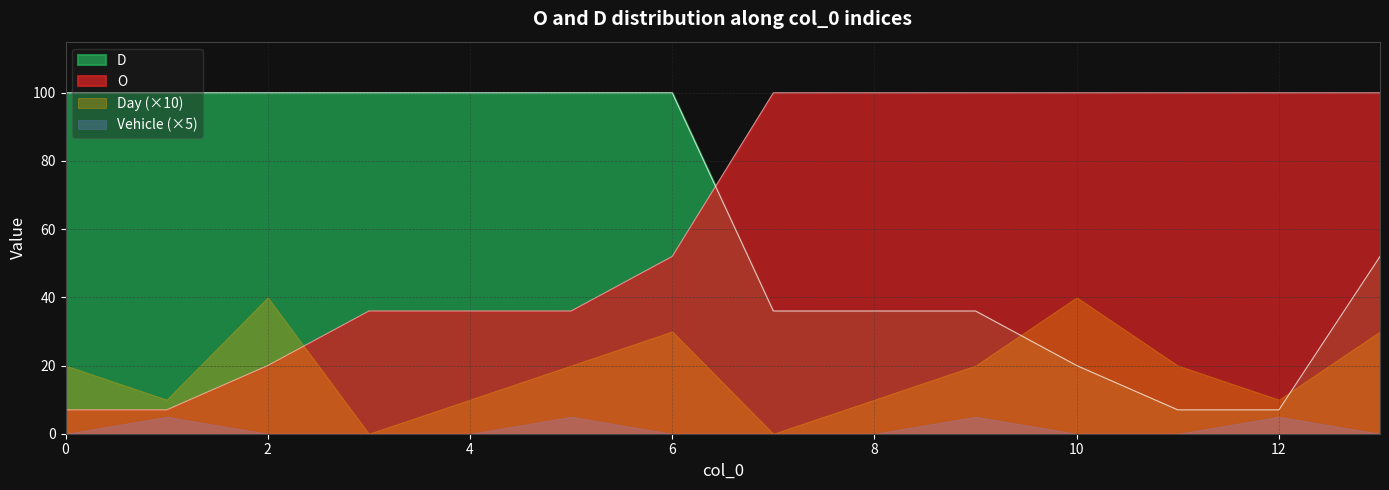

What is the highest value of the O series?

100